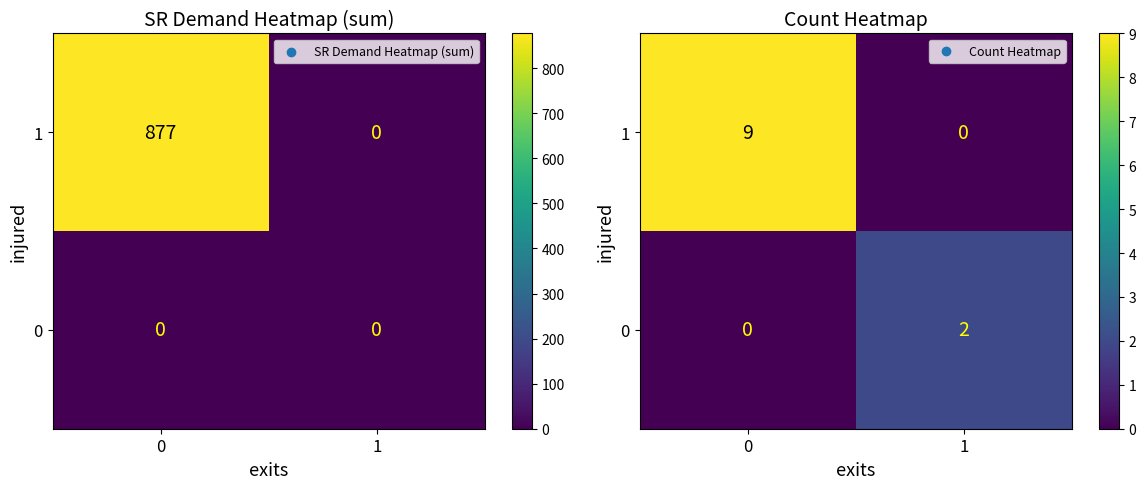

What is the sum of the 0 values at 1 and 0?

2